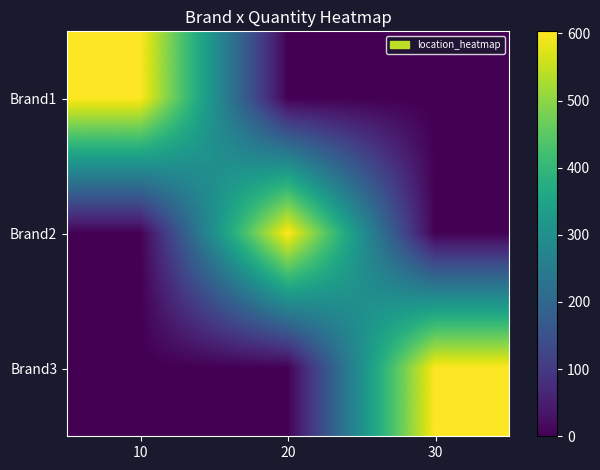

Reading left to right, transcribe all the data shown in this chart.

Brand1: 10=603	20=0	30=0
Brand2: 10=0	20=603	30=0
Brand3: 10=0	20=0	30=603